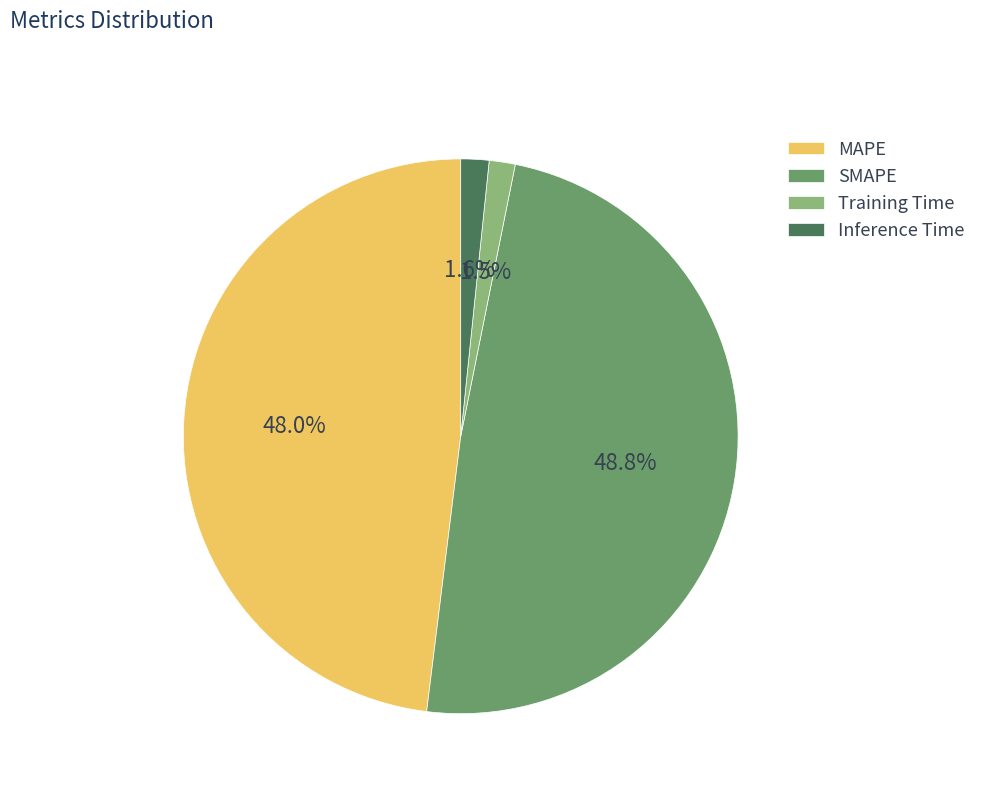

What percentage is NOT represented by SMAPE?

51.2%